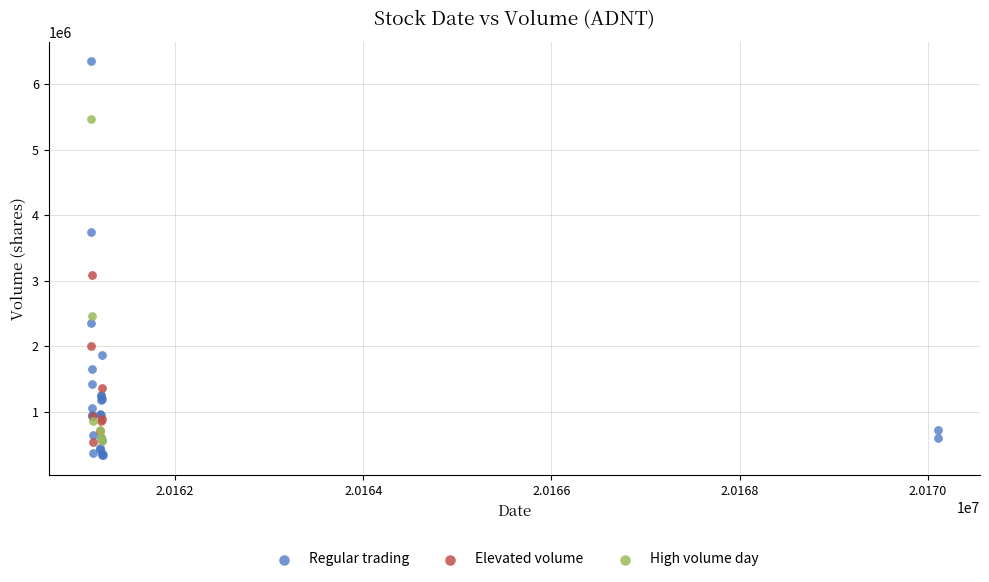

Which series has the largest Y range (max minus min)?

Regular trading